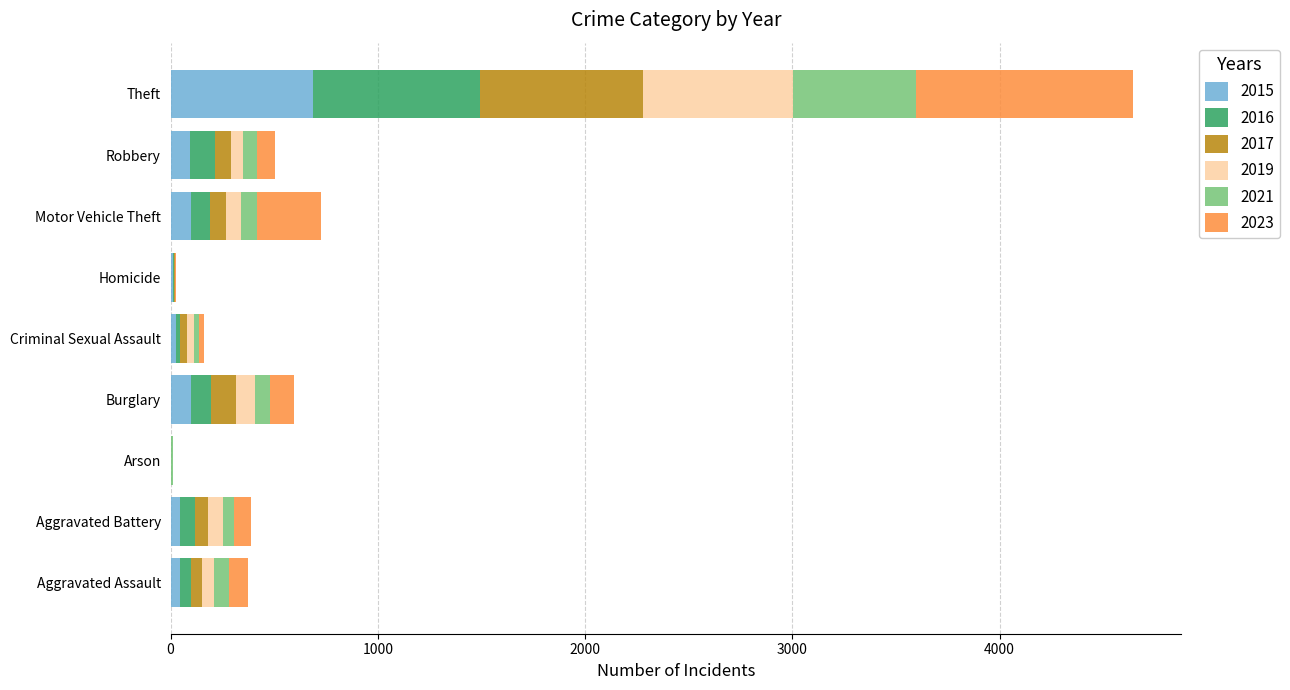

At which label does 2015 reach its peak?

Theft